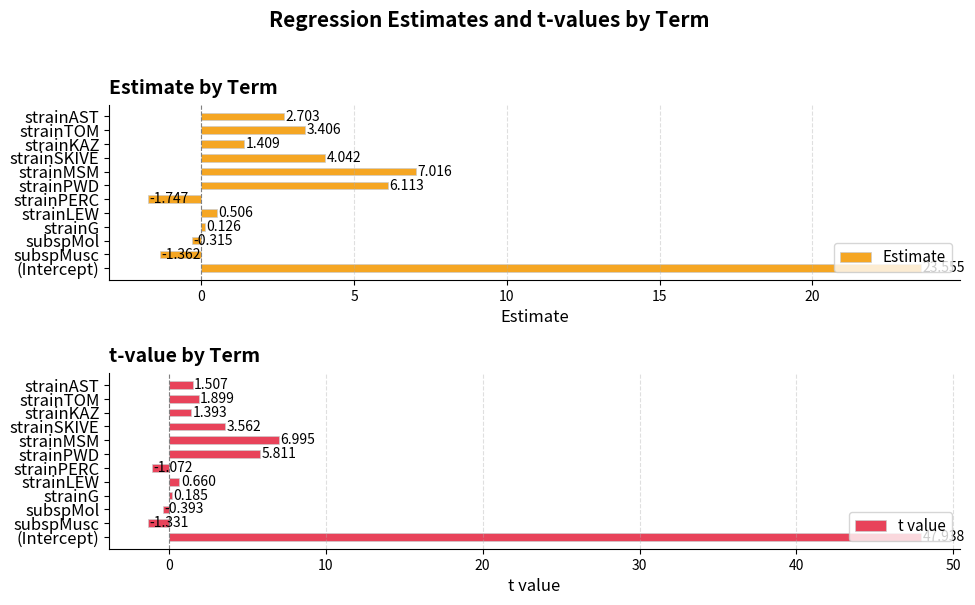

What is the highest value of the Estimate series?

23.6